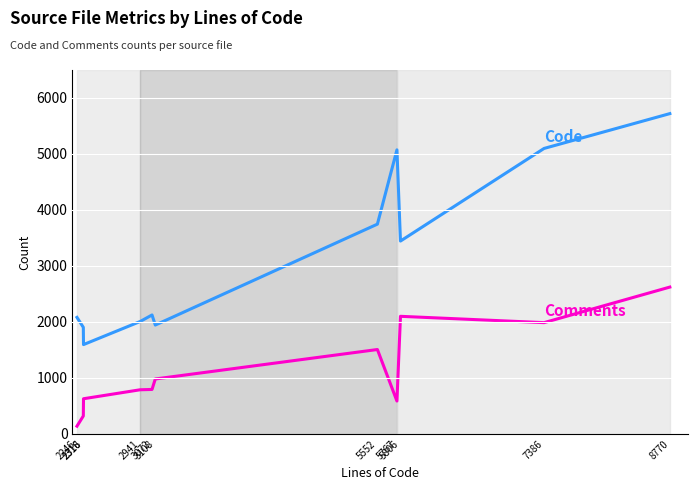

What is the greatest value displayed?

5721